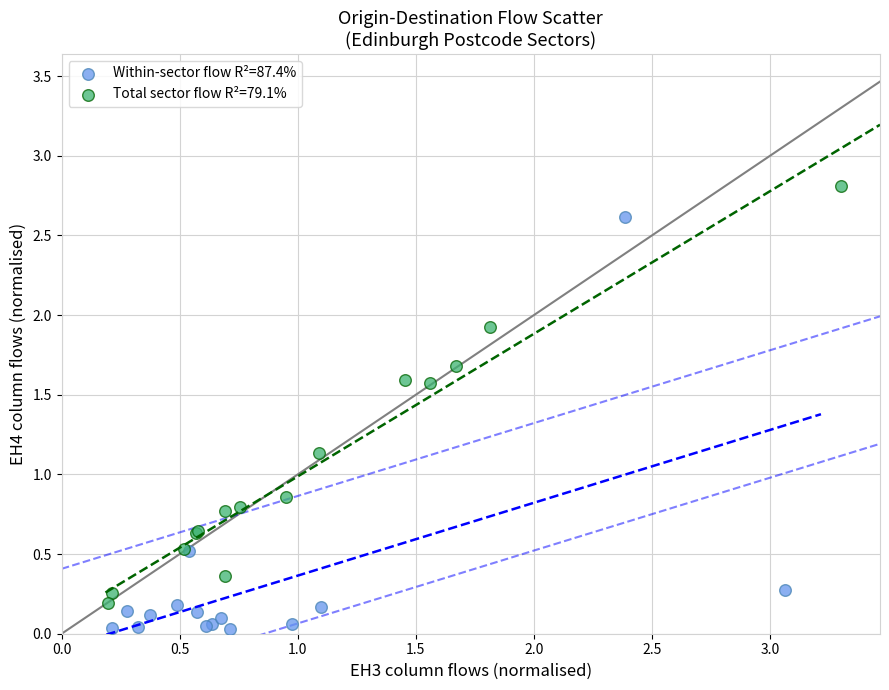

Which series reaches the minimum Y coordinate?

Within-sector flow R²=87.4%